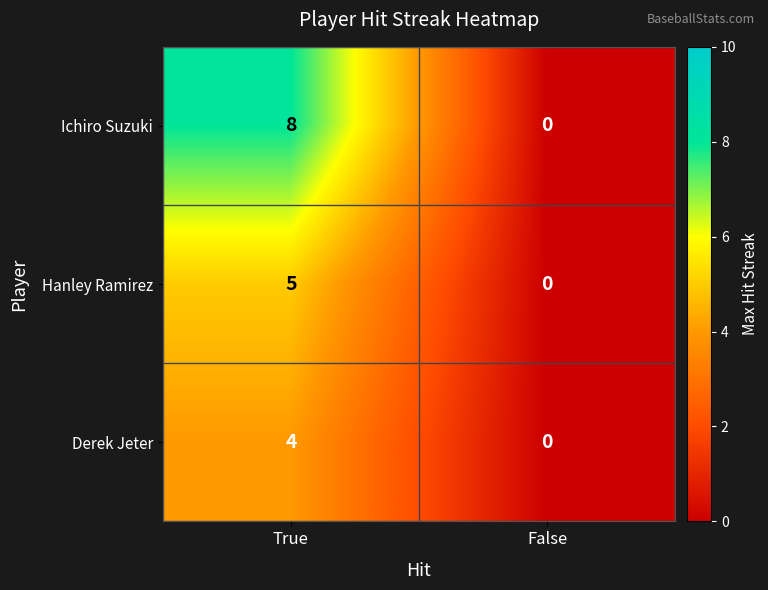

Which label corresponds to the smallest value in the chart?

False